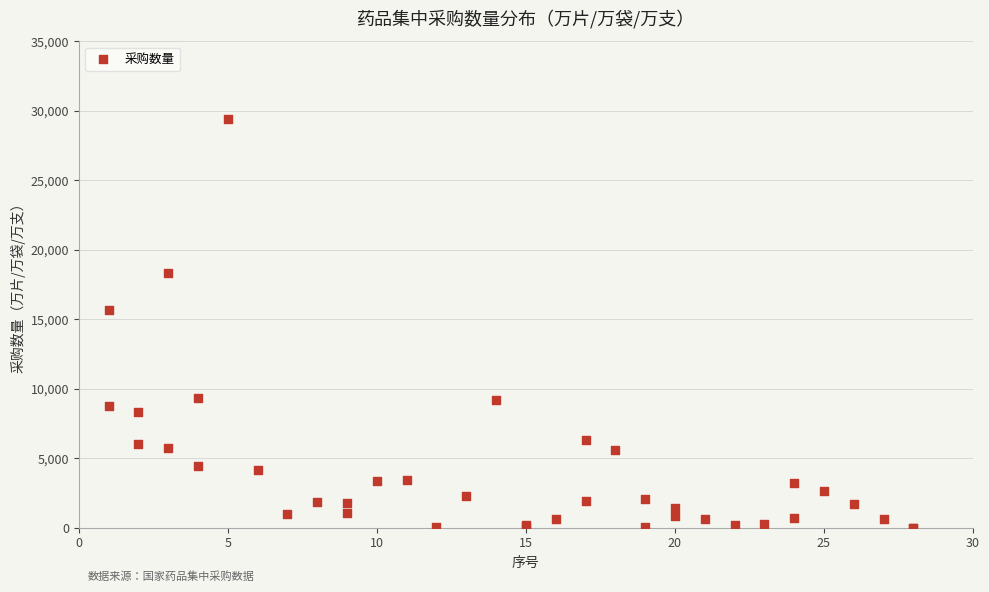

What Y value in the scatter plot is closest to 14692?

15672.2